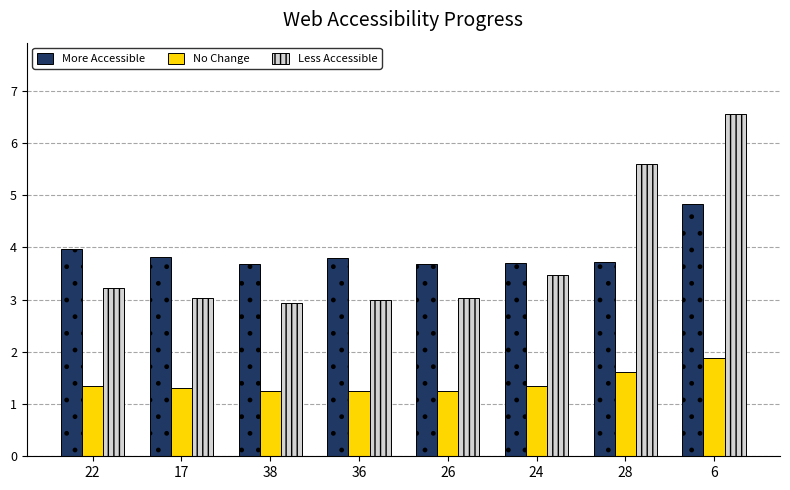

Is the value of No Change at 38 greater than the value of Less Accessible at 38?

No